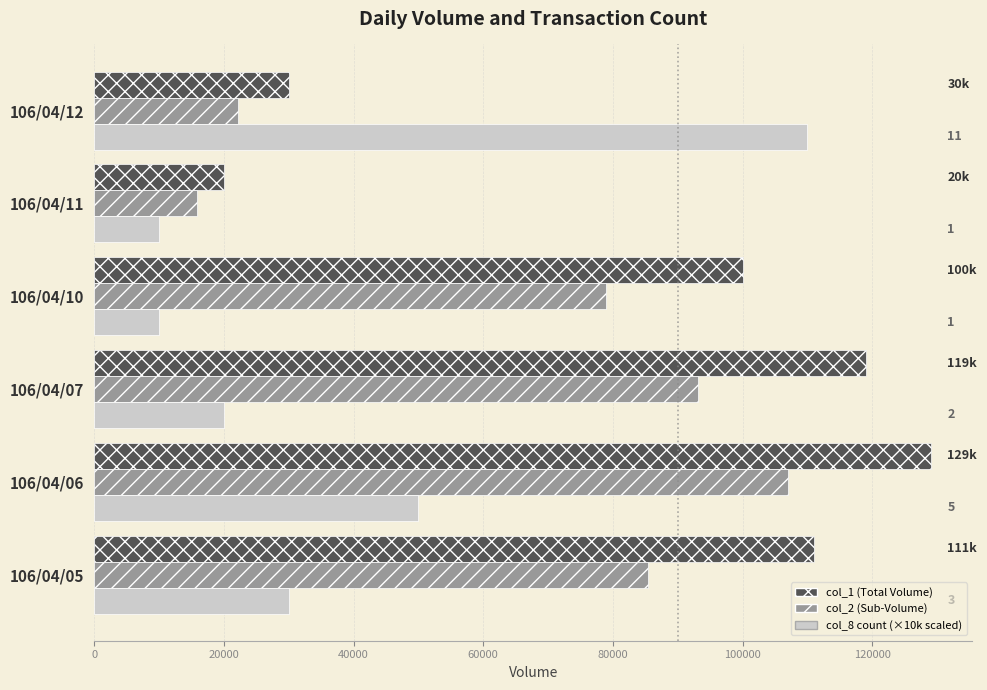

How many distinct data groups are displayed?

3